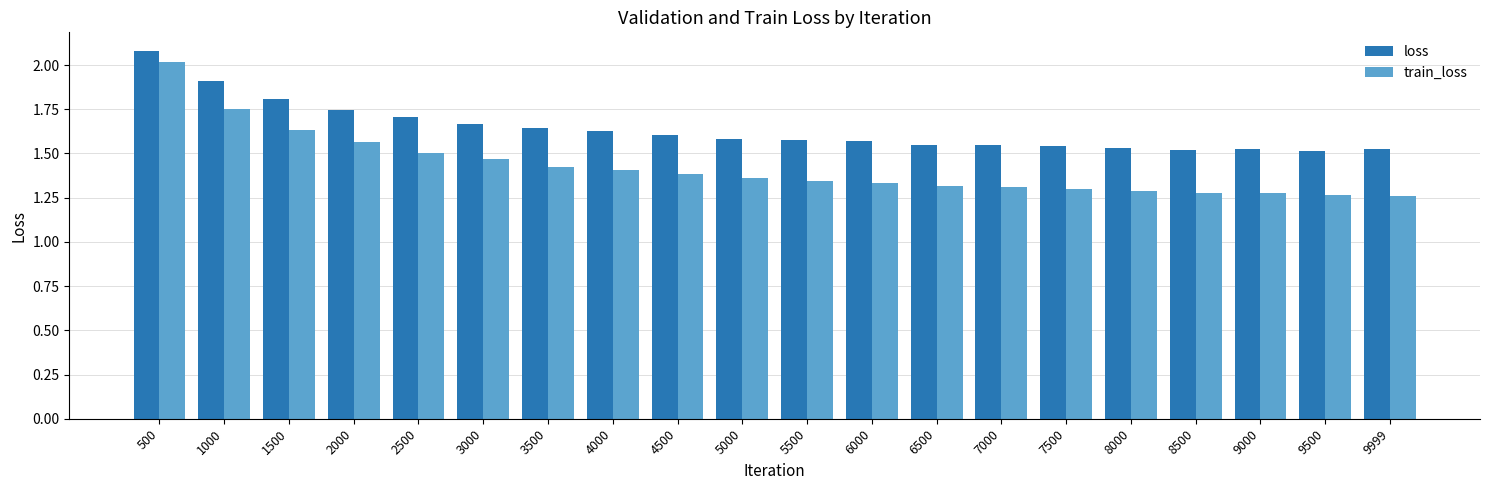

Is the value of loss at 4500 greater than the value of train_loss at 6000?

Yes